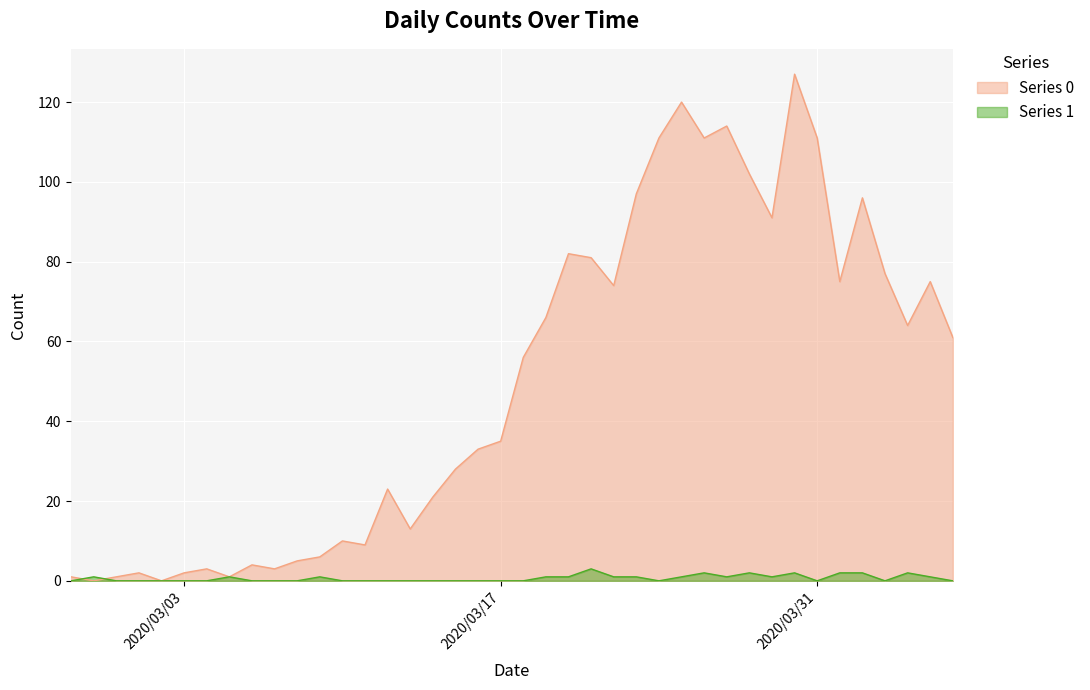

Does the chart display data point markers on the line(s)?

No